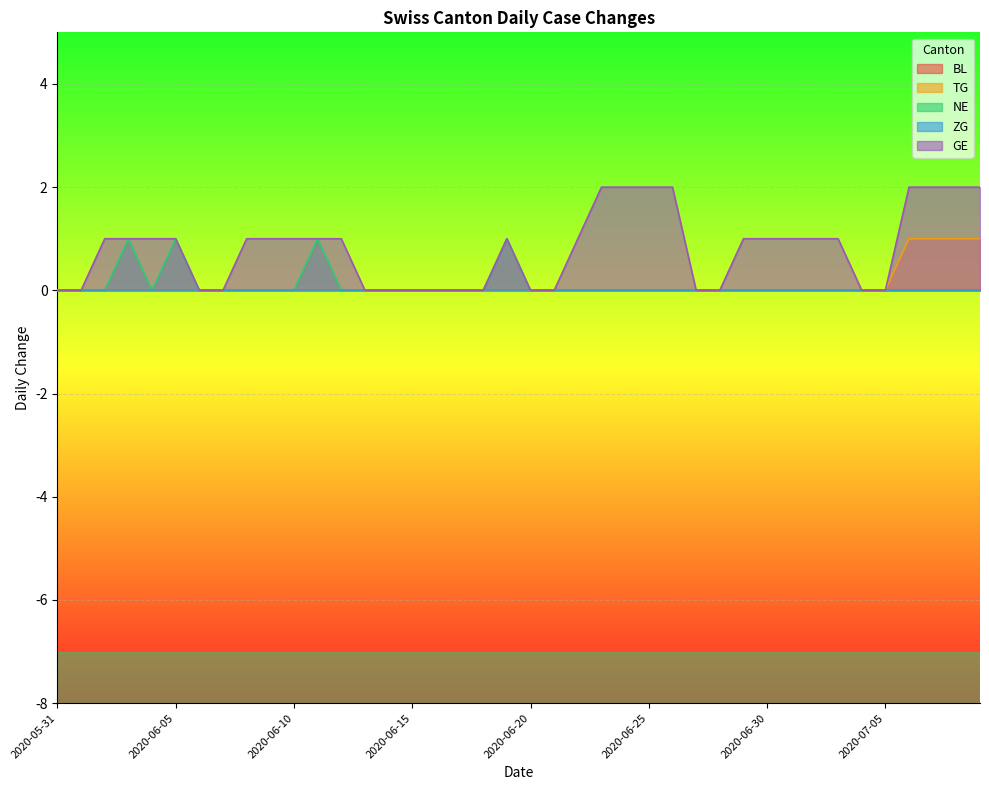

Where is GE nearest to the value 1?

2020-06-02